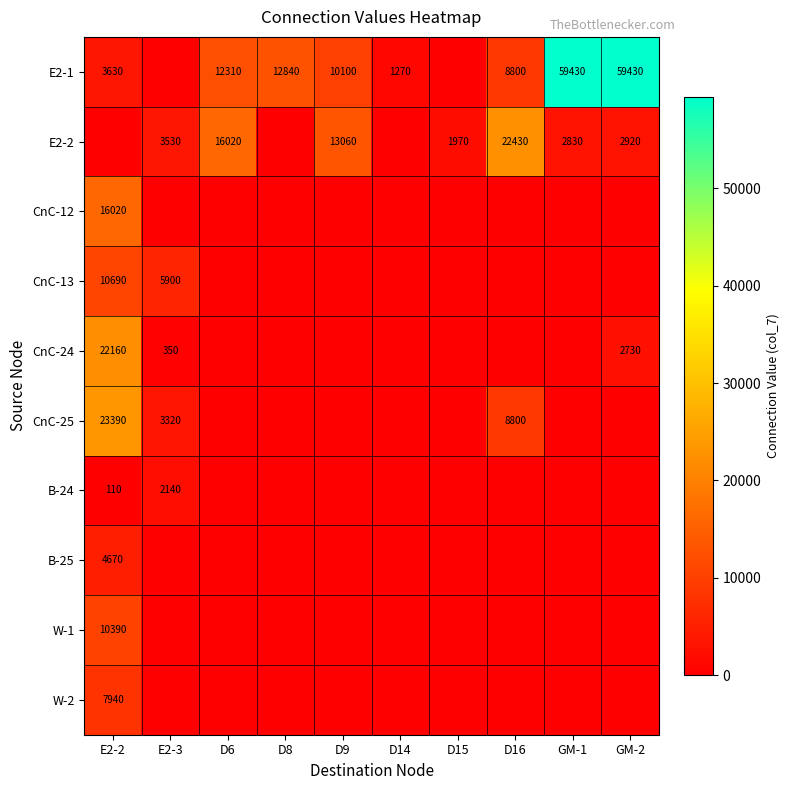

How many categories are shown in the chart?

10